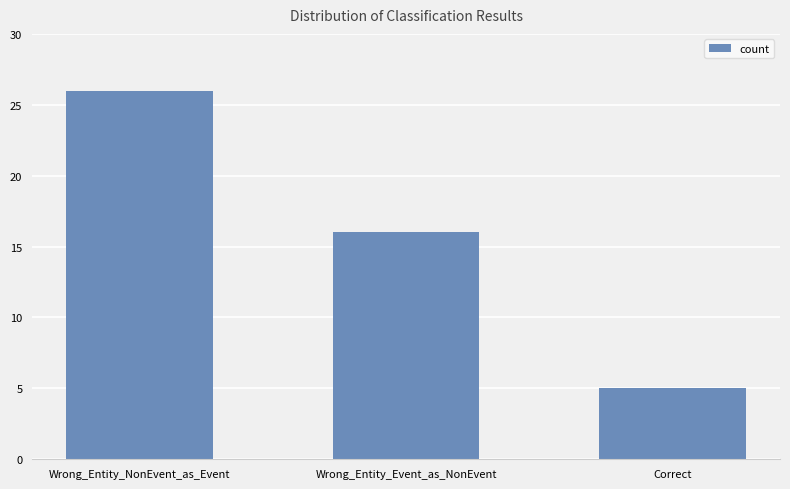

Are the bars grouped side by side (vs. stacked)?

No